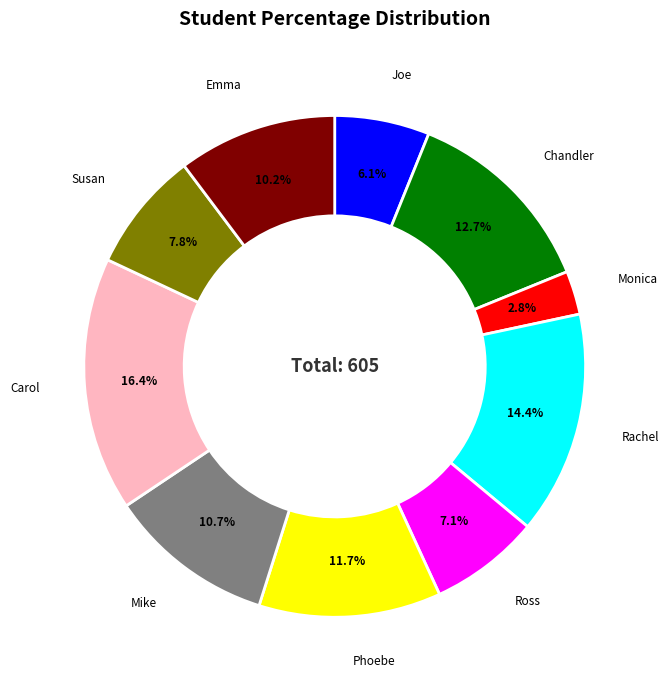

To the nearest percent, what is the combined percentage of Mike and Emma?

21%